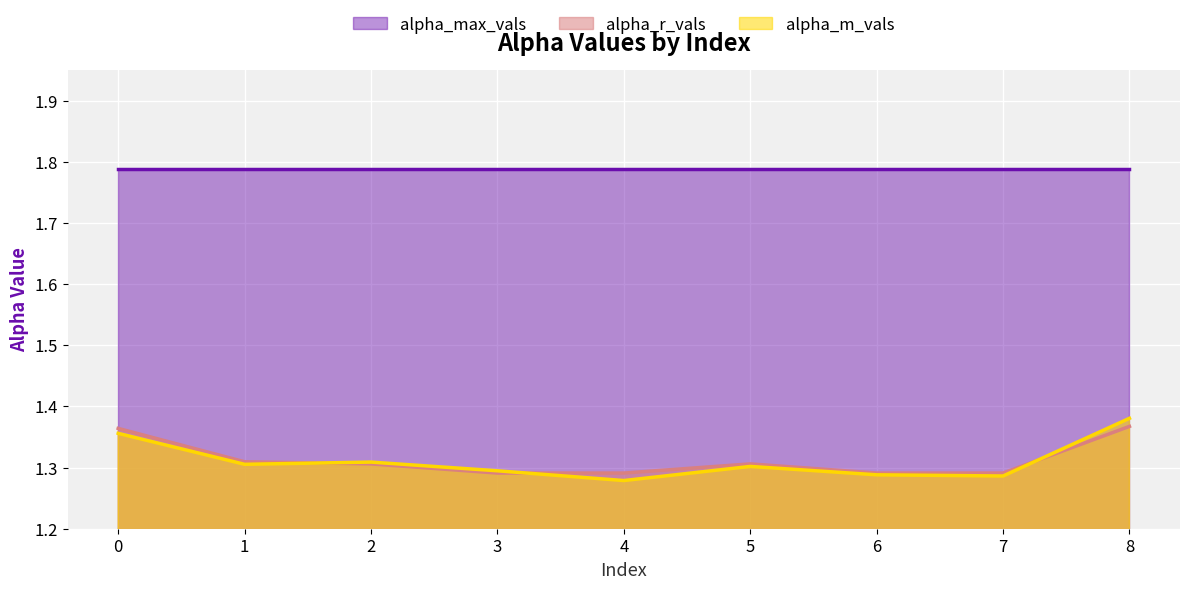

Which series has the widest spread of values?

alpha_m_vals